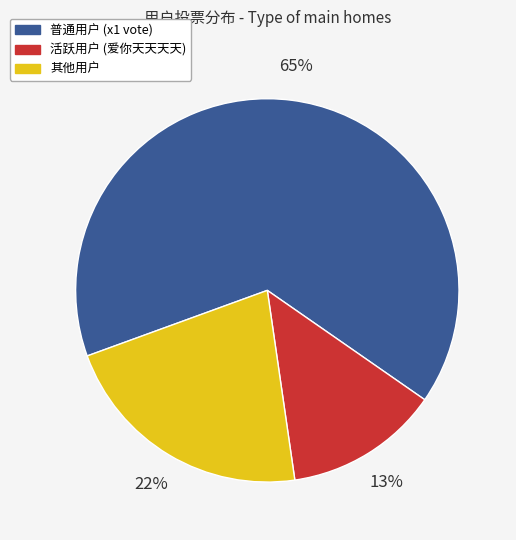

How many segments does this pie chart have?

3